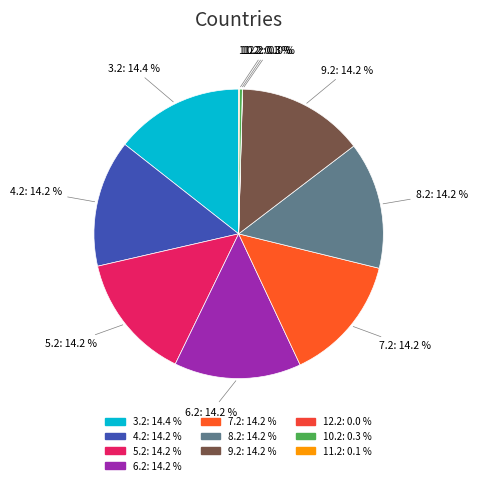

Is 3.2 the majority of the pie?

No